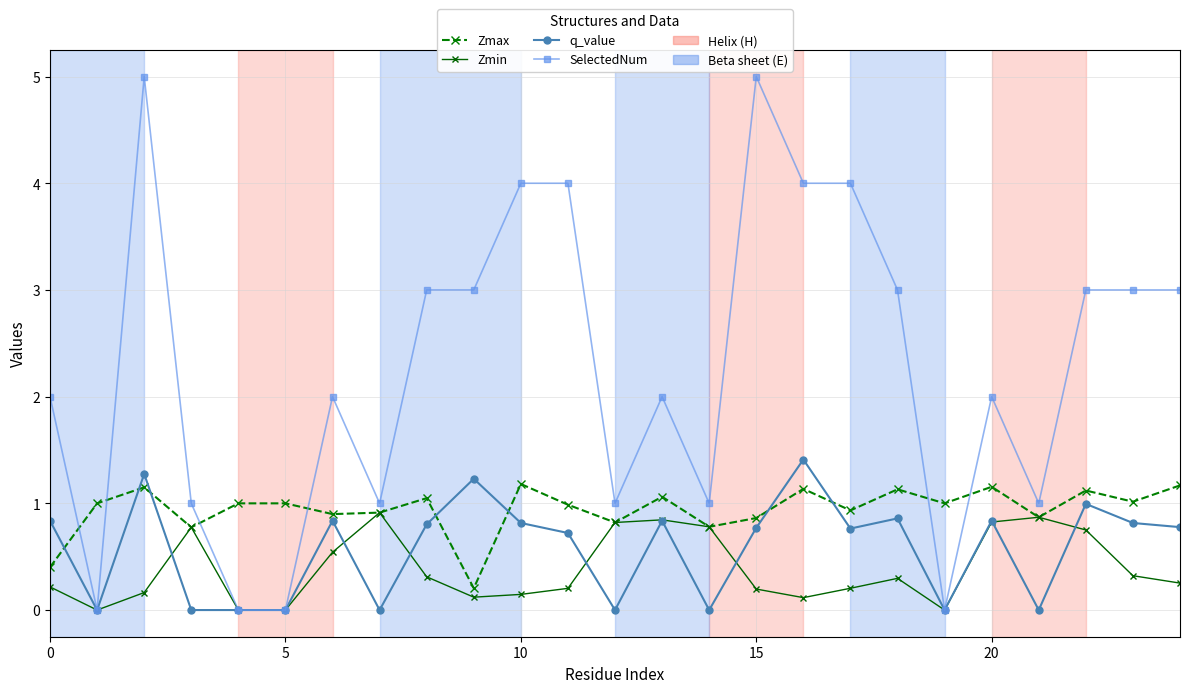

Which series has the widest spread of values?

SelectedNum